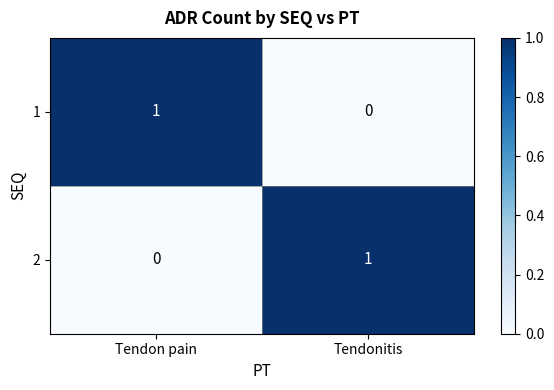

Rank the categories by 1 value from lowest to highest.

Tendonitis, Tendon pain